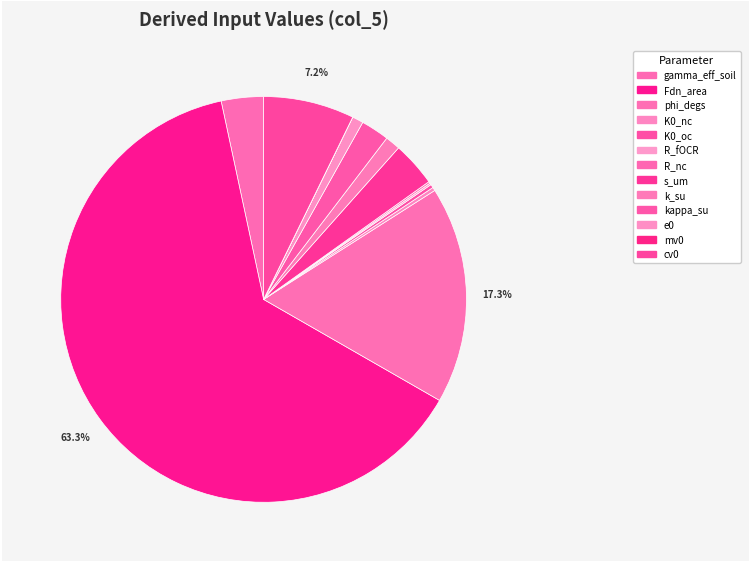

To the nearest percent, what is the difference between the mv0 and k_su slice percentages?

1%